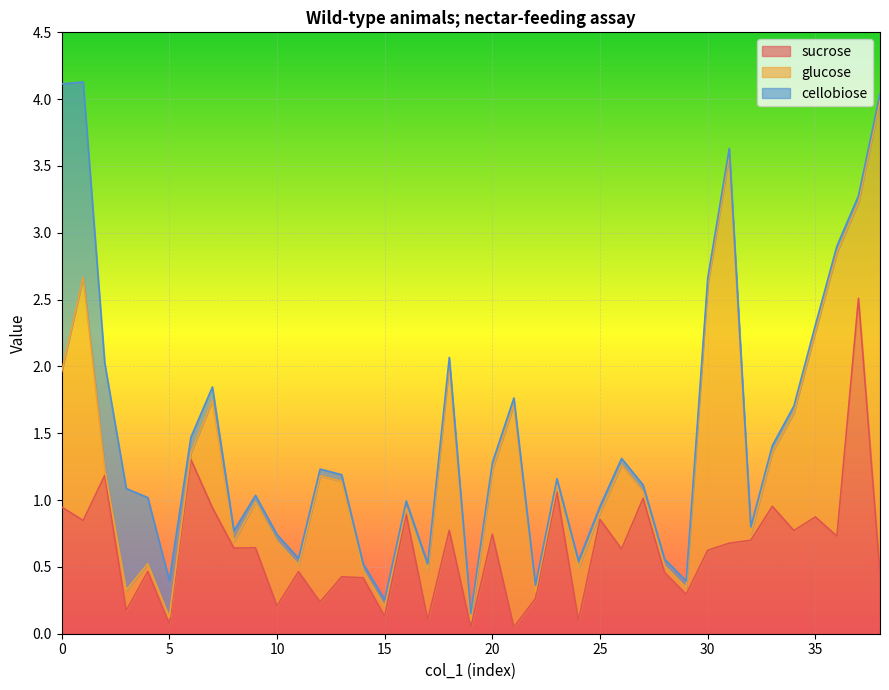

Which series has the widest spread of values?

glucose